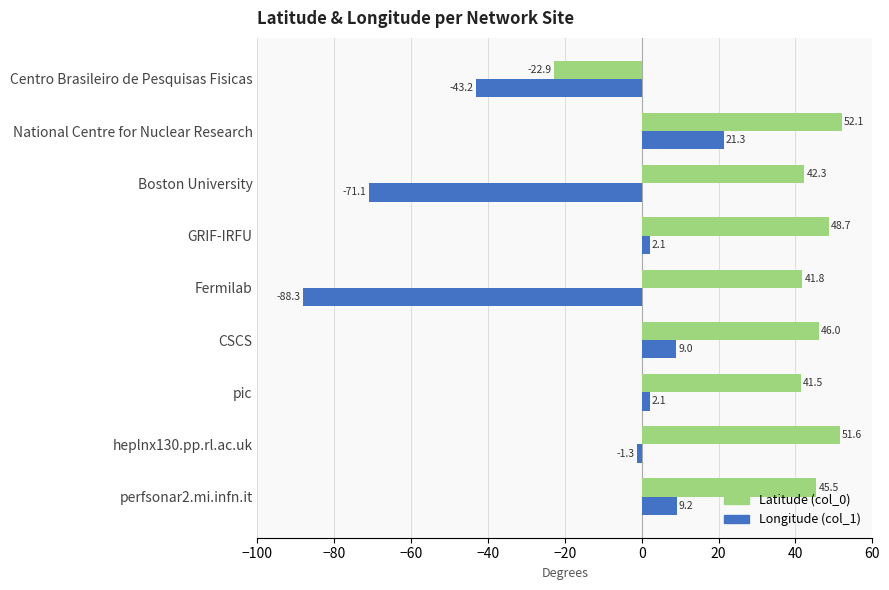

The Latitude (col_0) series shows 42.3 at Boston University. True or false?

True